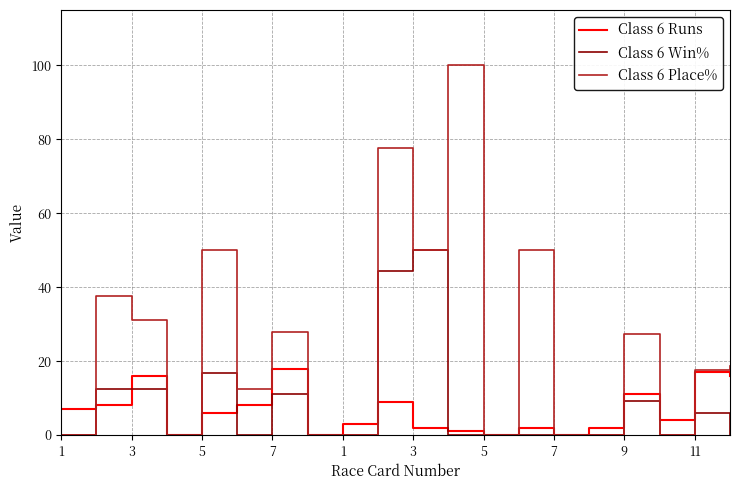

How many lines are shown in the chart?

3